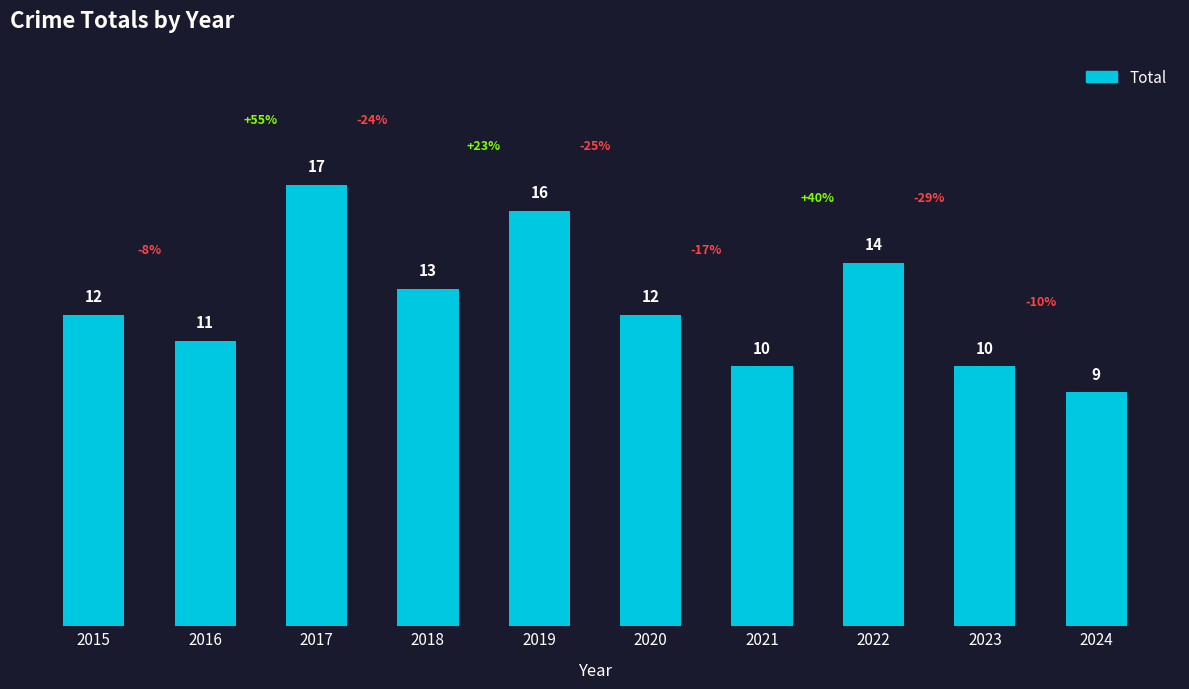

Reading left to right, extract all data points from this chart.

2015=12	2016=11	2017=17	2018=13	2019=16	2020=12	2021=10	2022=14	2023=10	2024=9